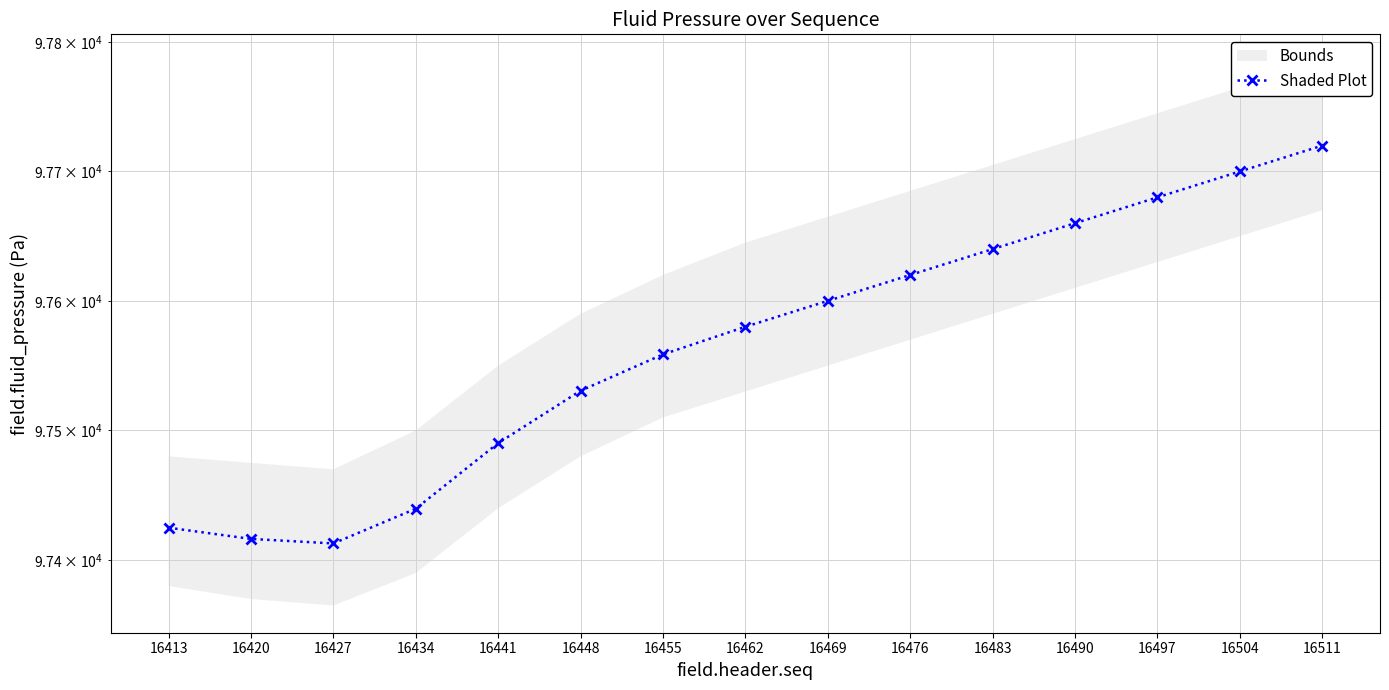

How many values exceed 97580?

7